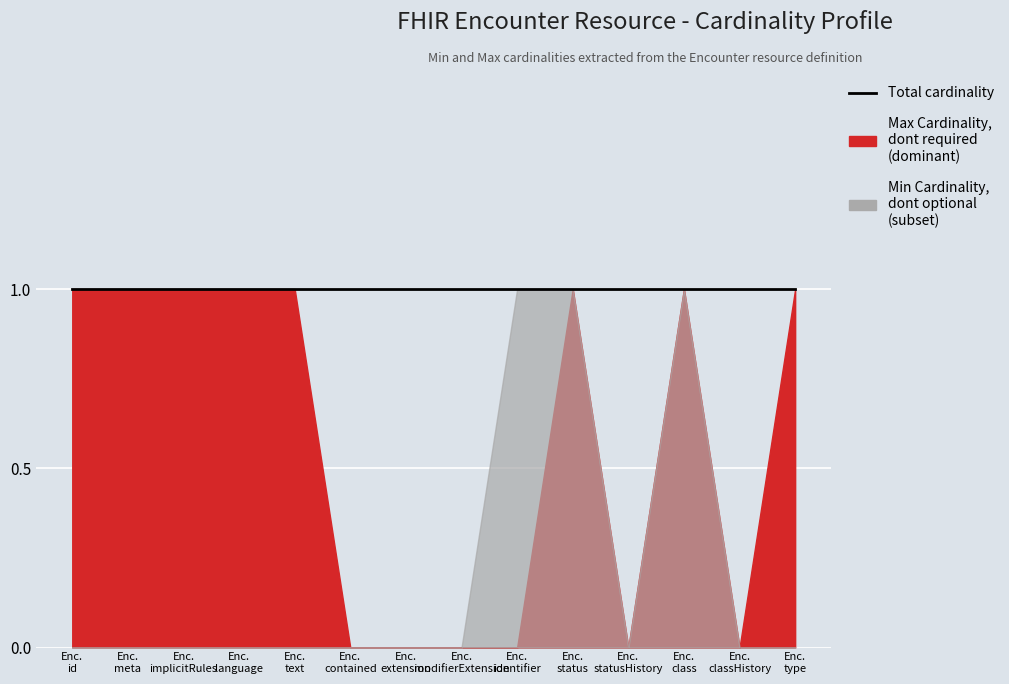

The value of Min Cardinality at Enc. meta is -1. True or false?

False